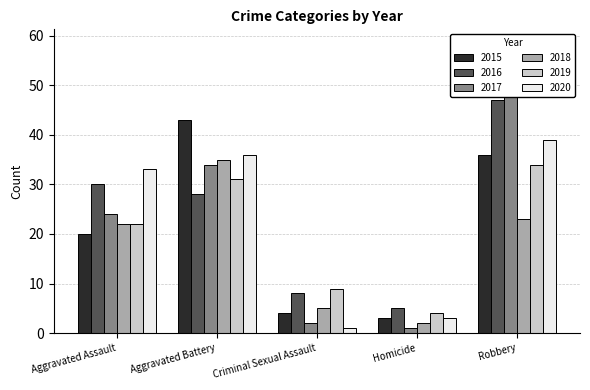

What is the average value of the 2018 series?

17